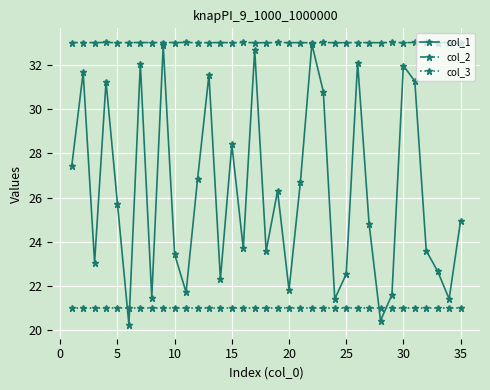

What is the greatest value displayed?

33.0